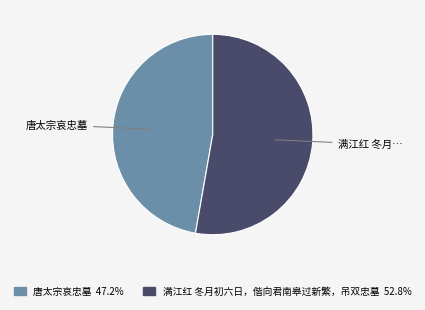

Is there any slice that represents more than half of the pie?

Yes